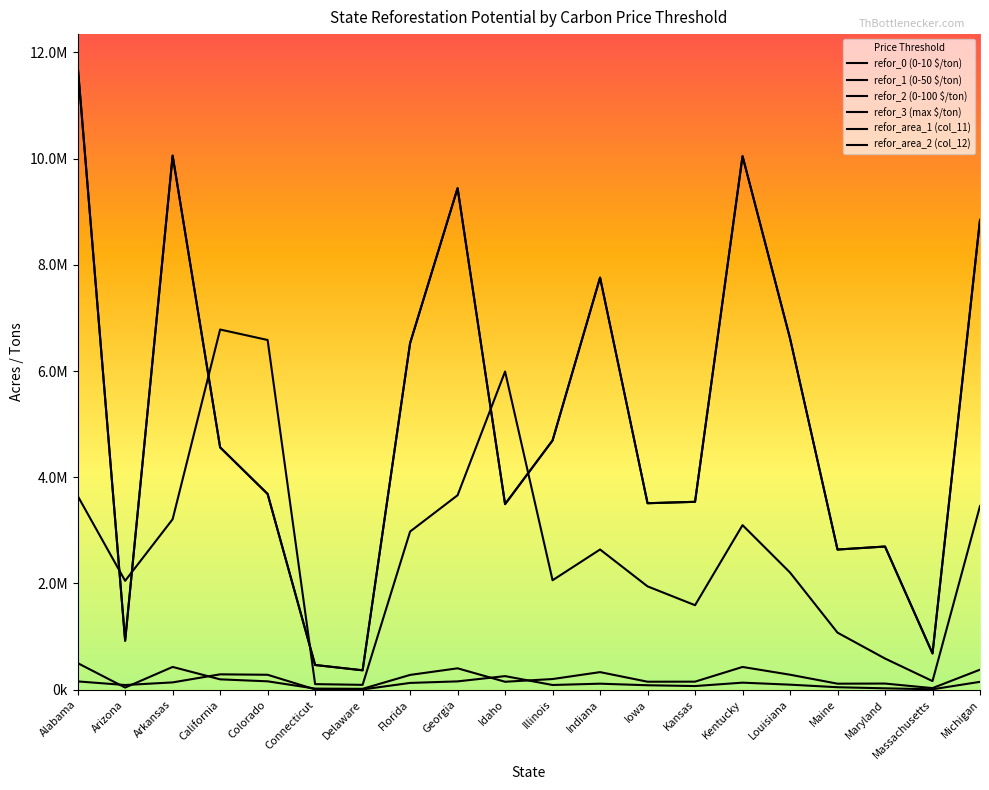

How many interior local peaks does the refor_area_2 (col_12) series have?

4